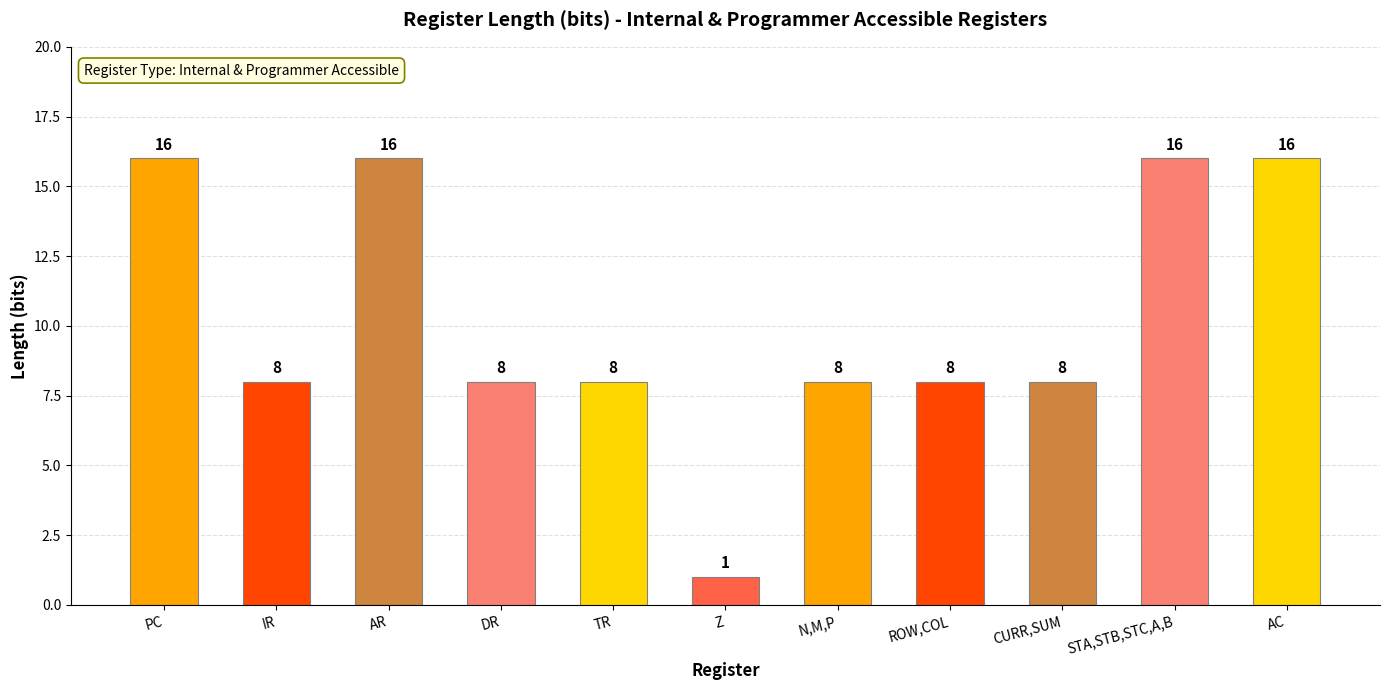

Are the bars horizontal?

No